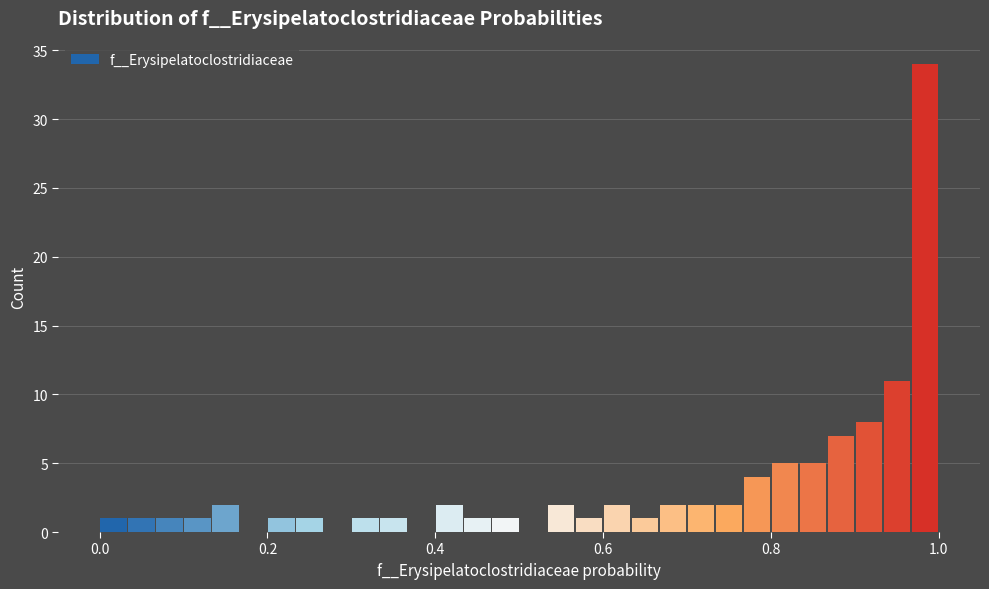

Around what value on the x-axis is the tallest bar? Give the approximate position of its centre, as read against the axis.

0.98